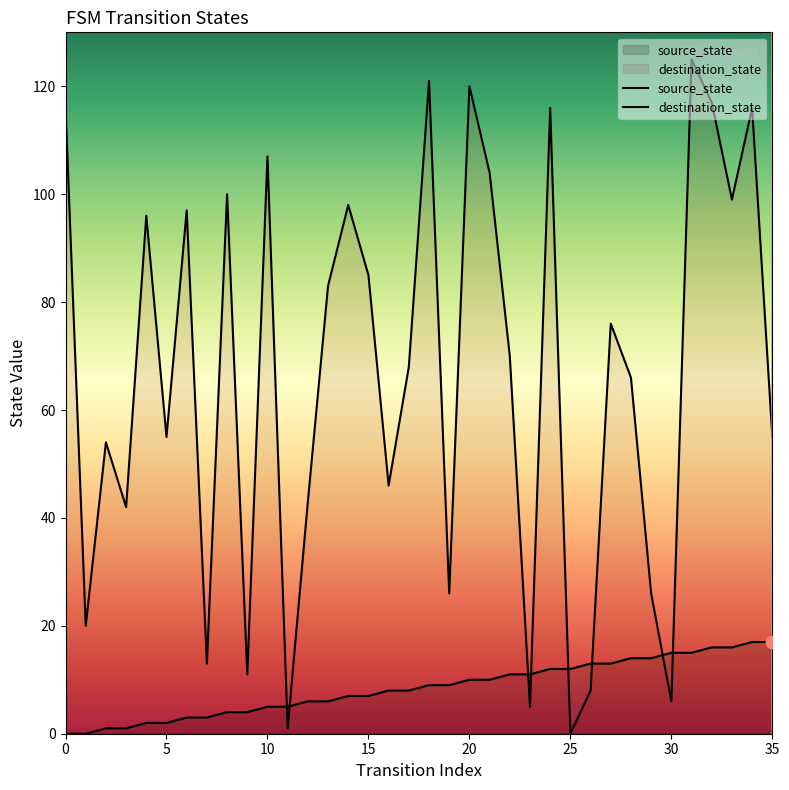

At which category is the sum across all series the highest?

31